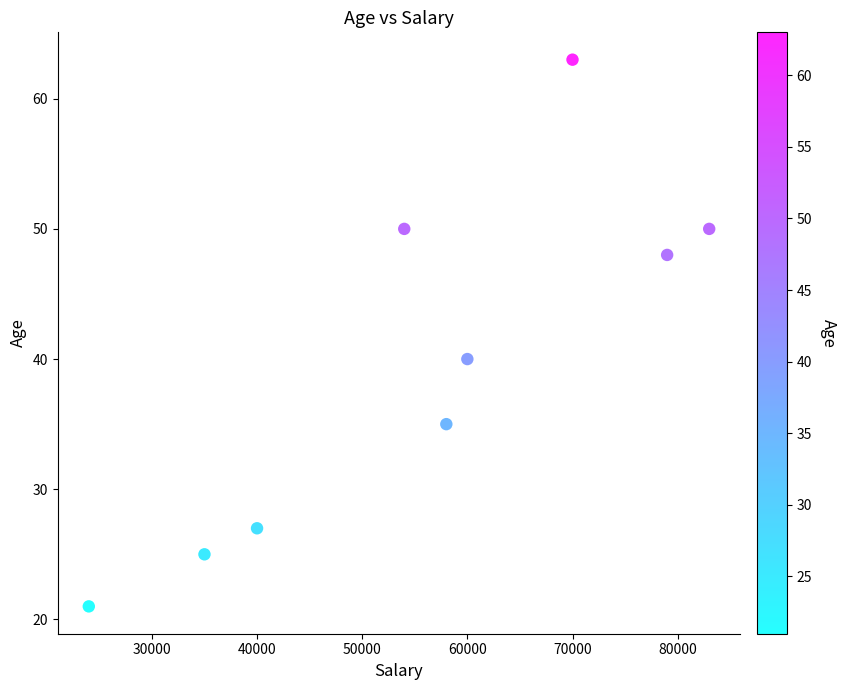

What is the average X value?

55889